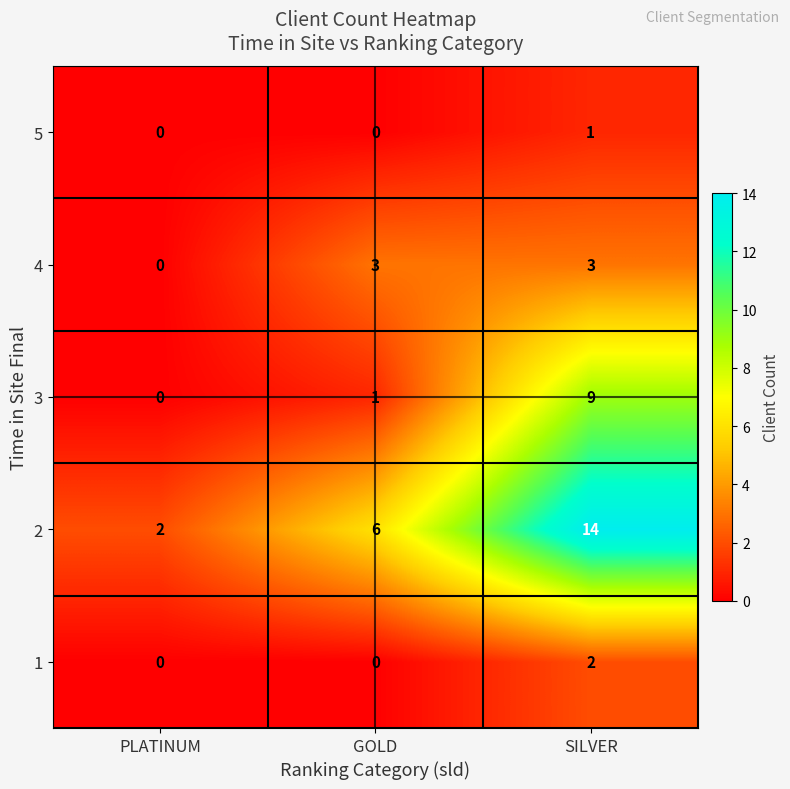

List the series in order of their peak value, lowest first.

5, 1, 4, 3, 2